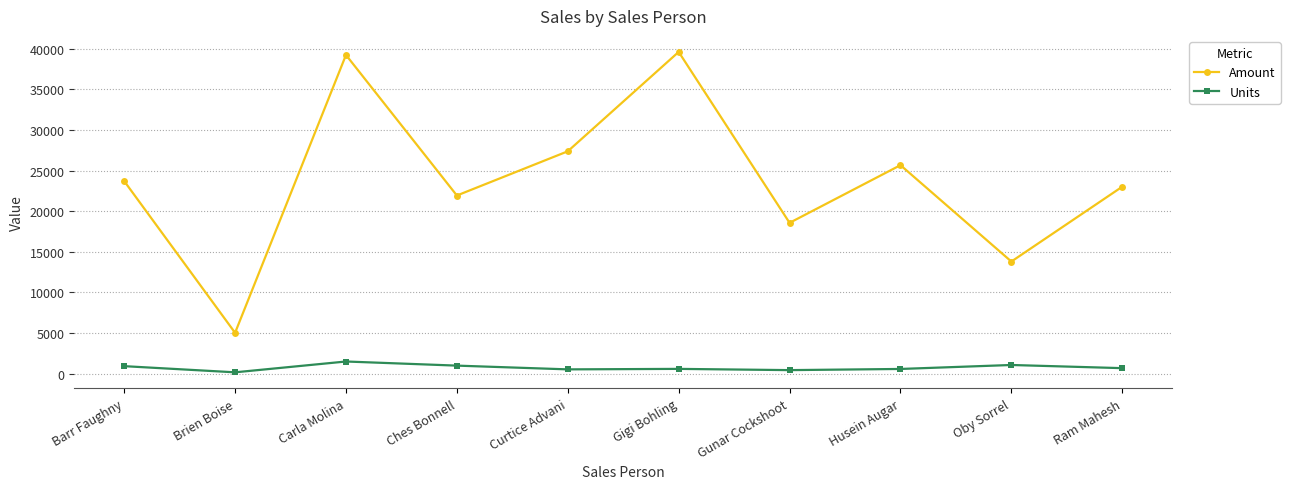

True or false: Units and Amount intersect in this chart.

False